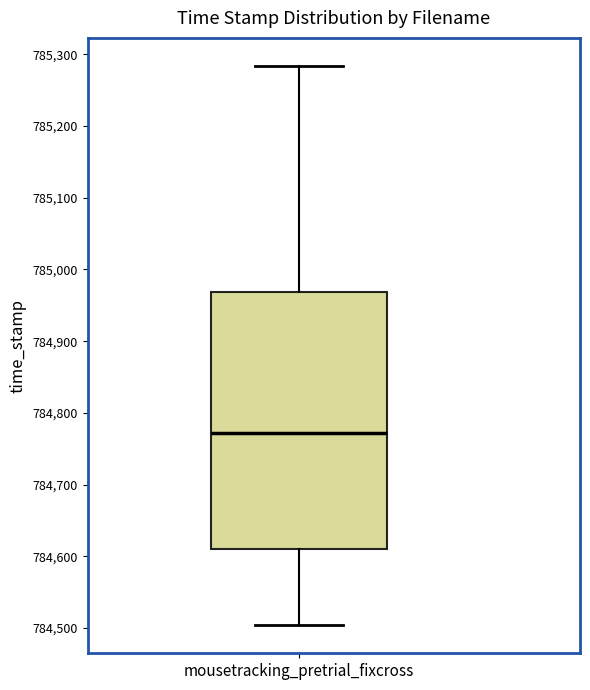

Transcribe this box plot: give where the median line is, the range the box spans, and where the two whiskers end, as read against the y-axis. The values are not printed on the chart, so give them approximately, as read against the axis.

median 784770, box 784610 to 784970, whiskers 784500 to 785280